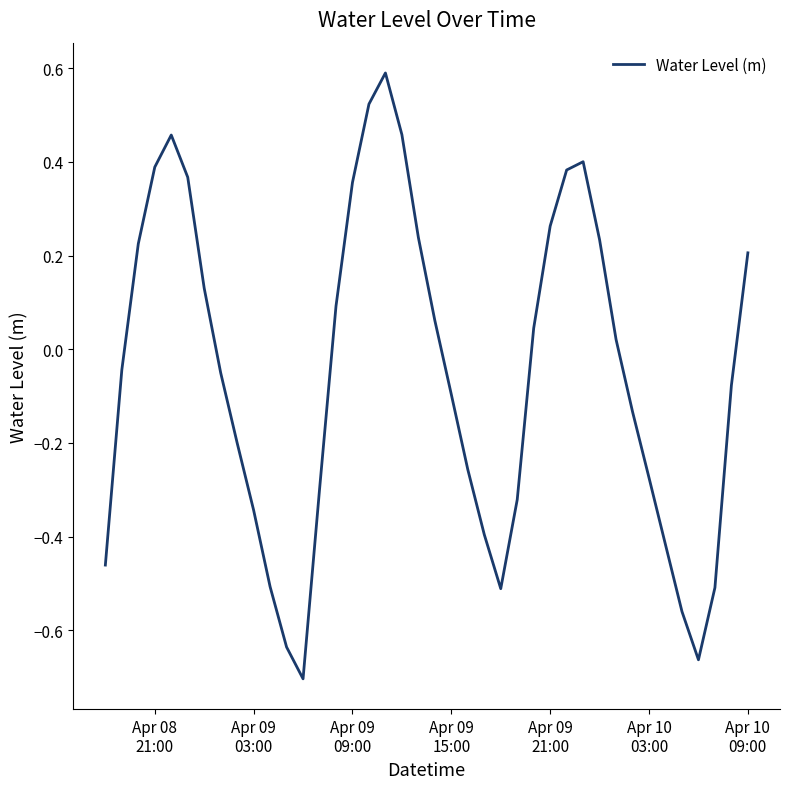

How many categories are shown in the chart?

40